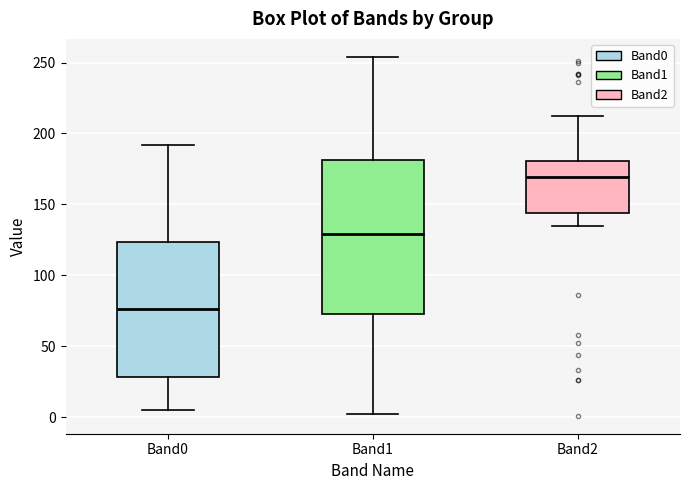

Which box's median line is the highest?

Band2